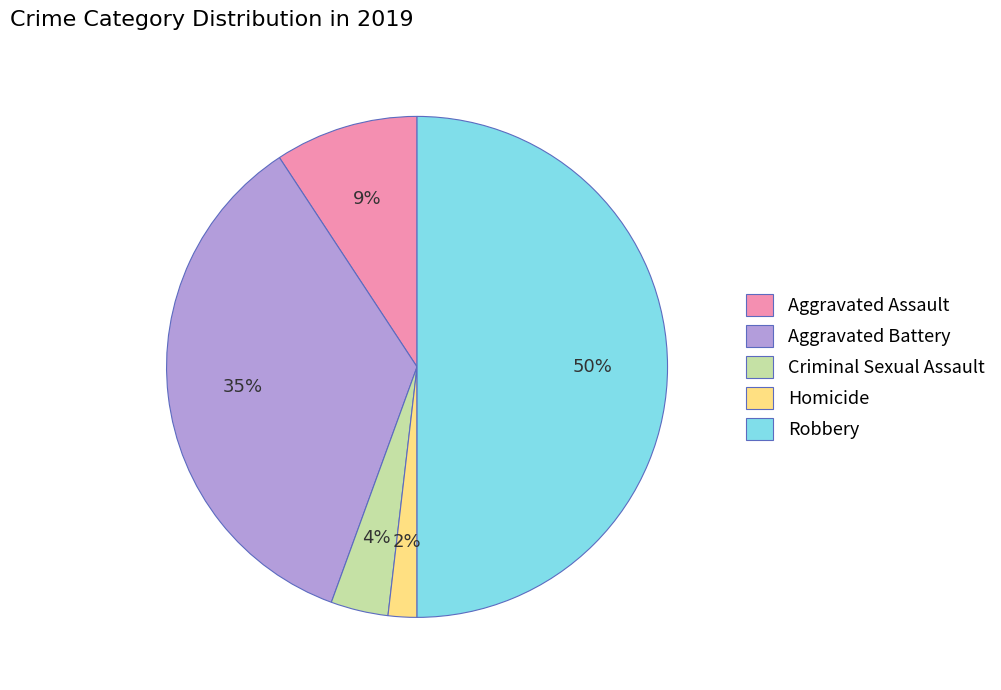

True or false: Aggravated Battery accounts for 41% of the total.

False